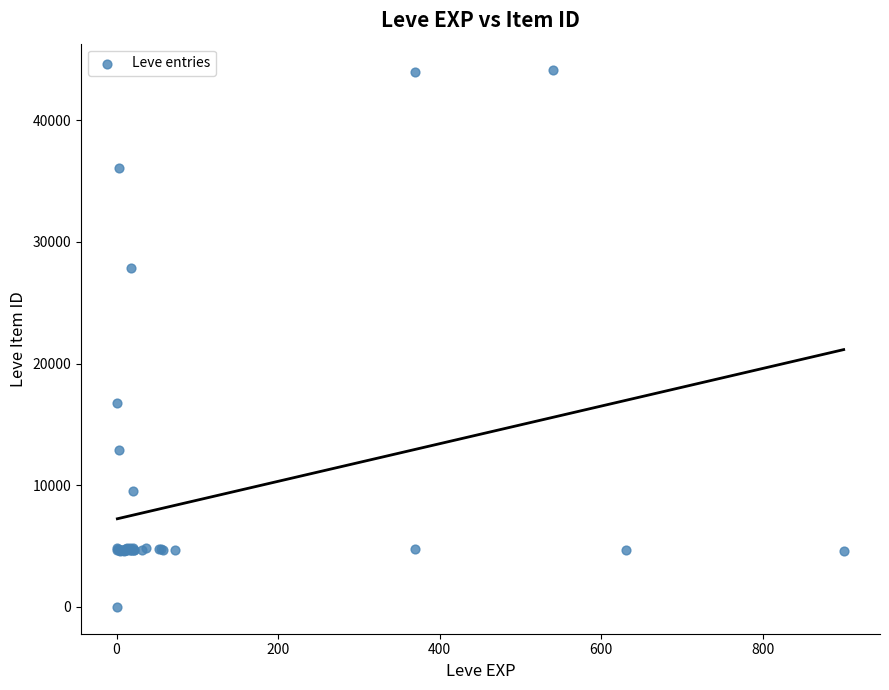

What Y value in the scatter plot is closest to 22050?

16734